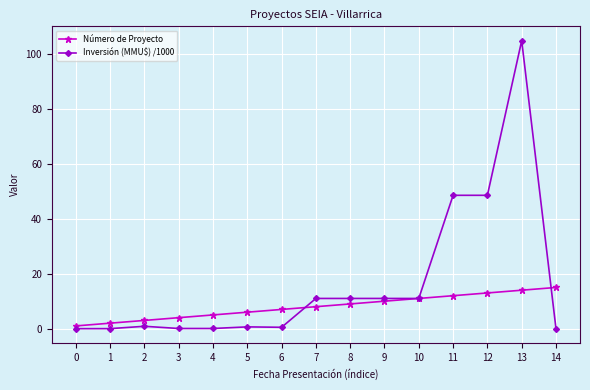

List the series in order of their peak value, highest first.

Inversión (MMU$) /1000, Número de Proyecto